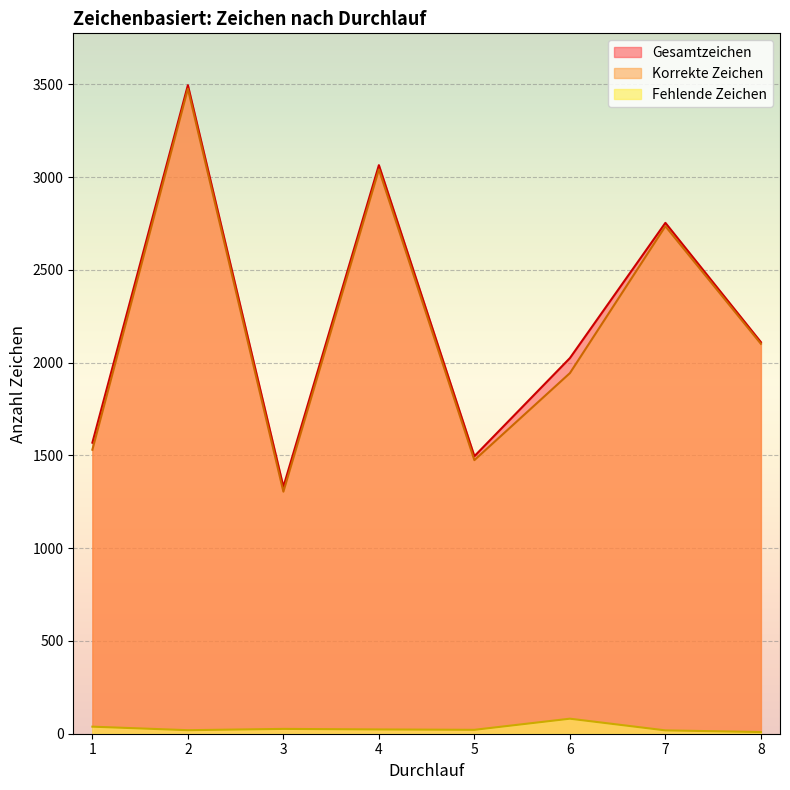

How many lines are shown in the chart?

3